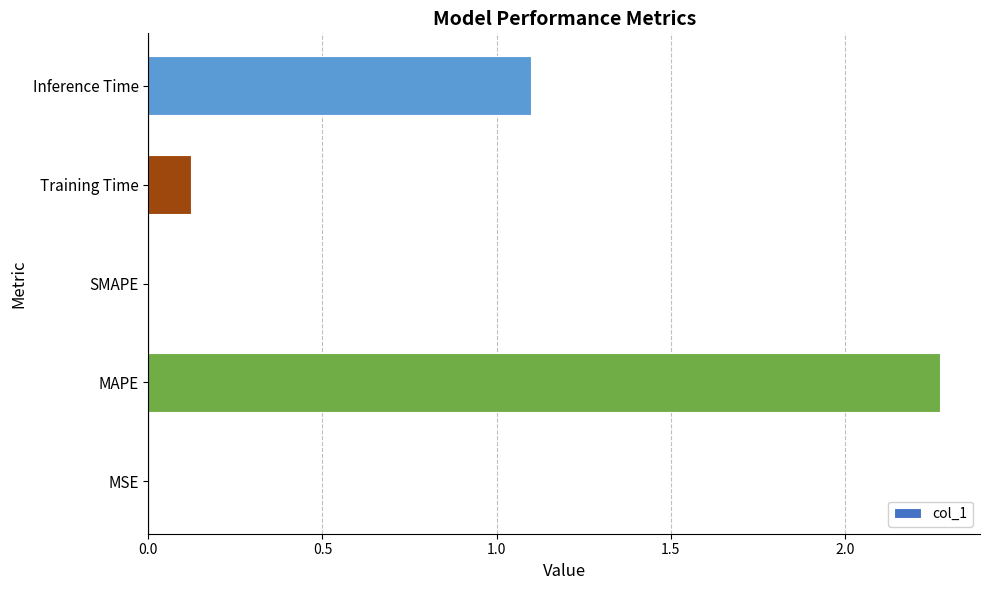

What is the change in value from SMAPE to Training Time?

+0.1